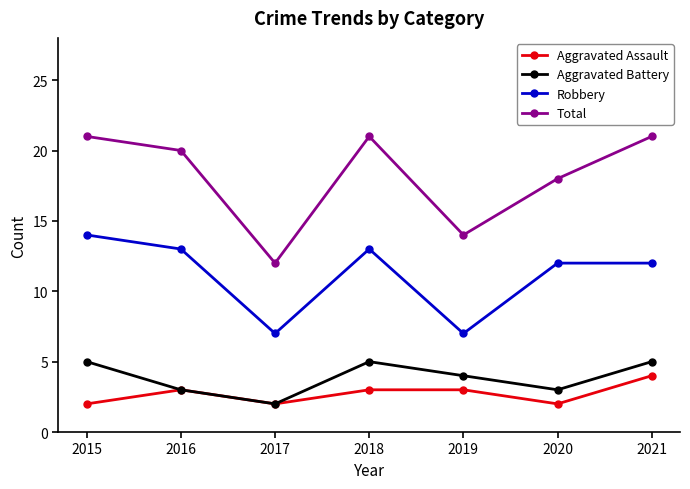

Reading right to left, what are all the values shown in this chart?

Aggravated Assault: 4	2	3	3	2	3	2
Aggravated Battery: 5	3	4	5	2	3	5
Robbery: 12	12	7	13	7	13	14
Total: 21	18	14	21	12	20	21